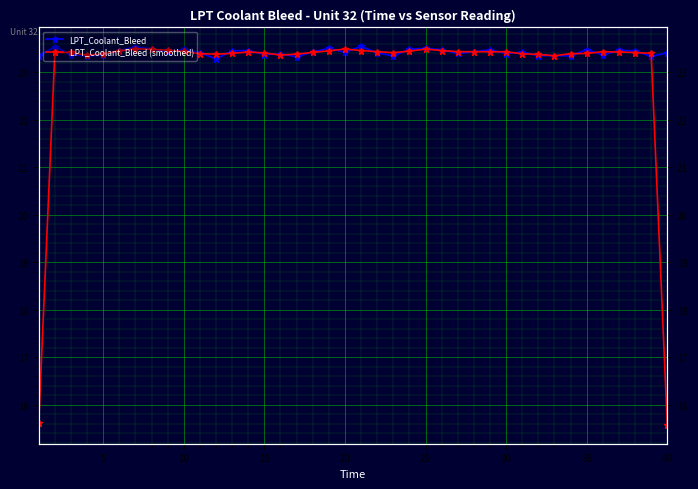

Reading left to right, list all the values displayed in this chart.

LPT_Coolant_Bleed: 23.3	23.5	23.4	23.3	23.4	23.5	23.5	23.5	23.4	23.5	23.4	23.3	23.4	23.5	23.4	23.4	23.3	23.4	23.5	23.4	23.5	23.4	23.3	23.5	23.5	23.5	23.4	23.4	23.5	23.4	23.4	23.3	23.3	23.3	23.5	23.4	23.5	23.5	23.3	23.4
LPT_Coolant_Bleed (smoothed): 15.6	23.4	23.4	23.4	23.4	23.4	23.5	23.5	23.5	23.4	23.4	23.4	23.4	23.4	23.4	23.4	23.4	23.4	23.4	23.5	23.5	23.4	23.4	23.4	23.5	23.5	23.4	23.4	23.4	23.4	23.4	23.4	23.3	23.4	23.4	23.4	23.4	23.4	23.4	15.6